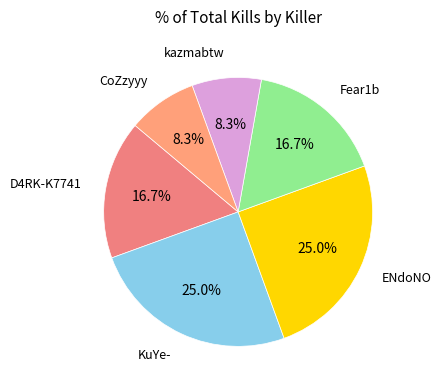

Count the number of slices in the pie.

6